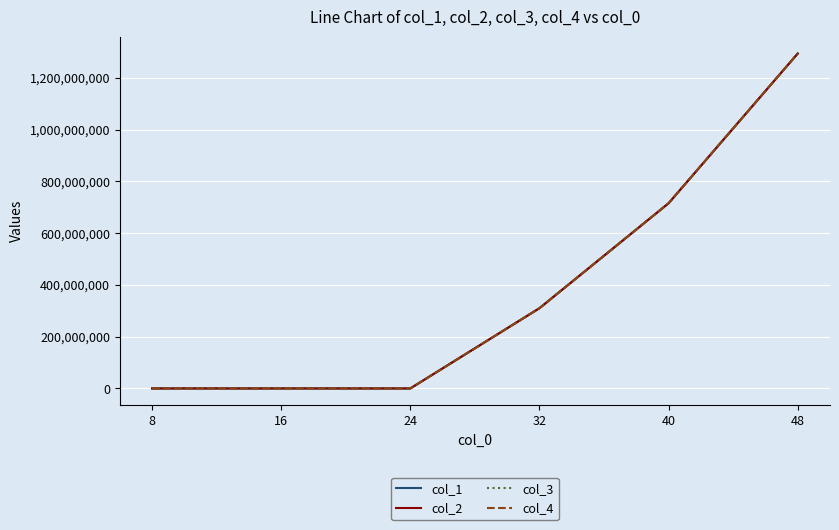

What is the difference between the maximum and minimum values in the col_4 series?

1294544979